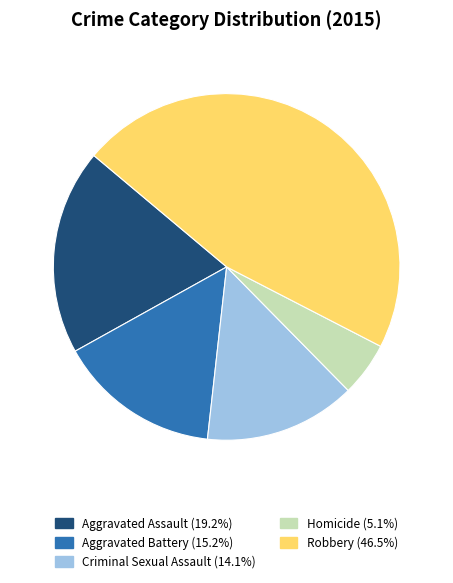

Is there a majority slice in this chart?

No